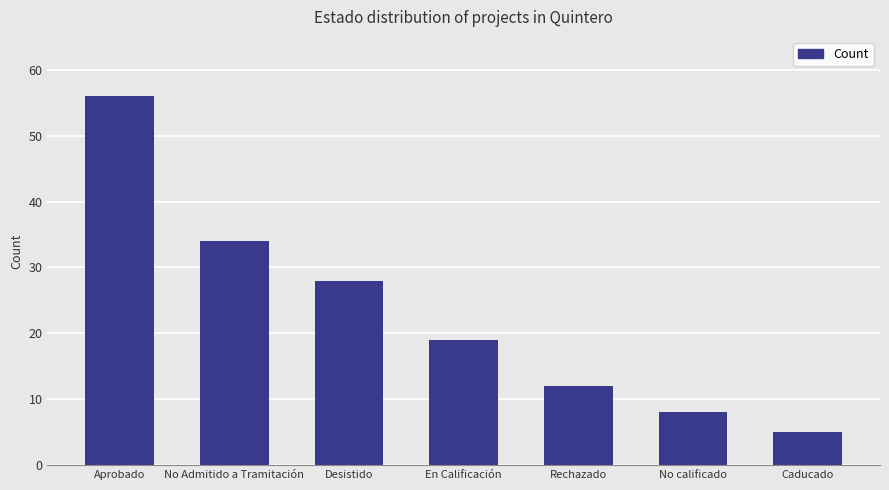

True or false: the data shows 2 at No calificado.

False